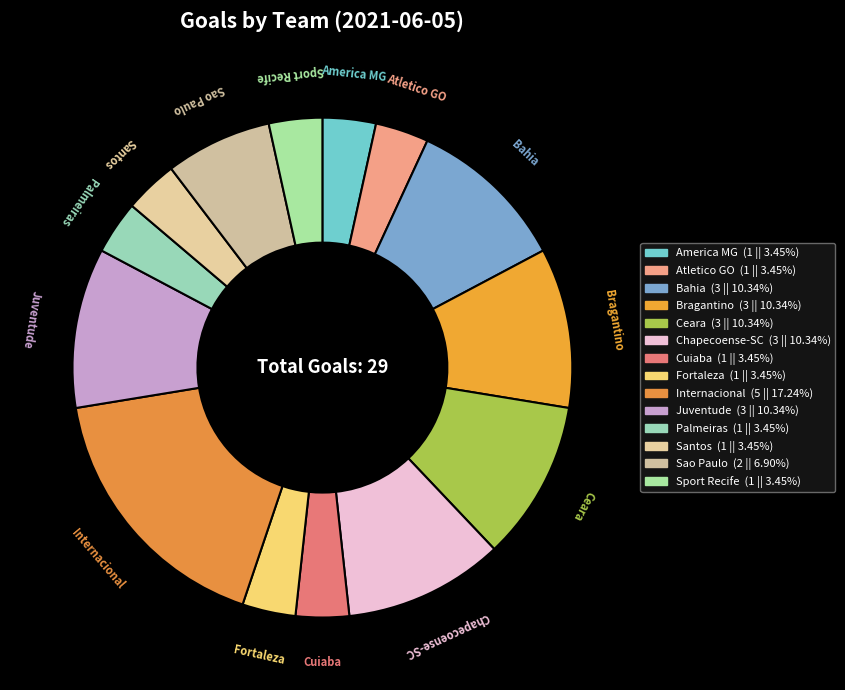

Does Cuiaba represent more than half of the total?

No